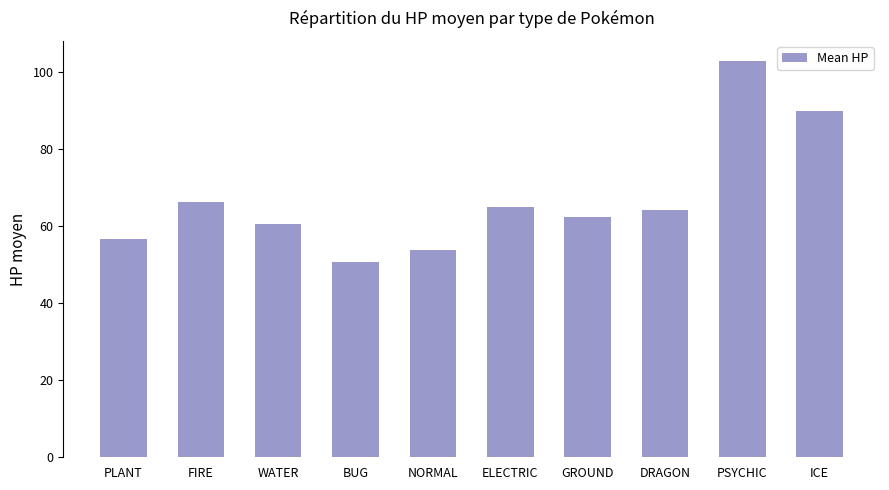

The value at FIRE is 66.2. True or false?

True